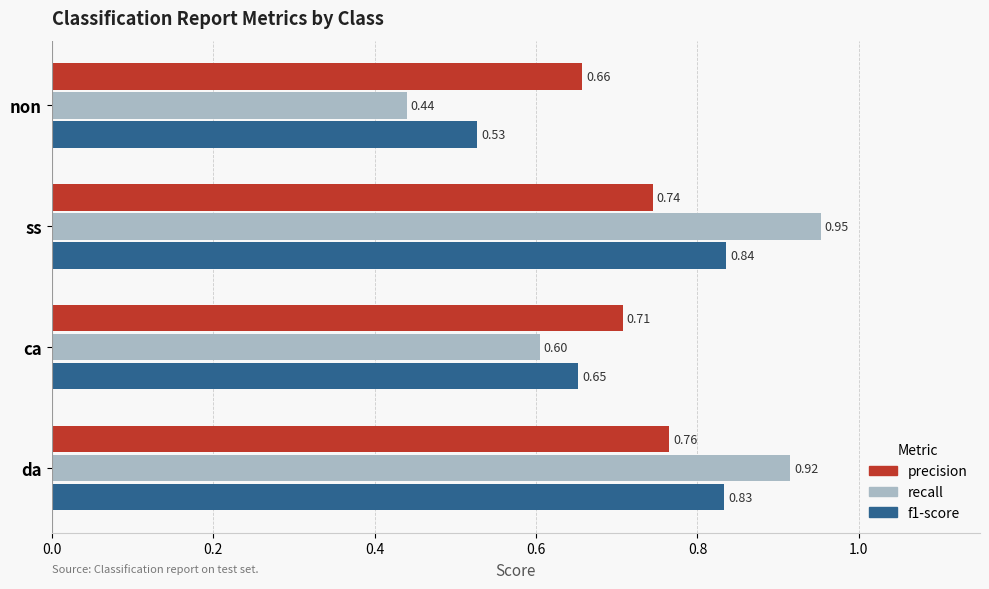

Which series has the largest total across all categories?

recall